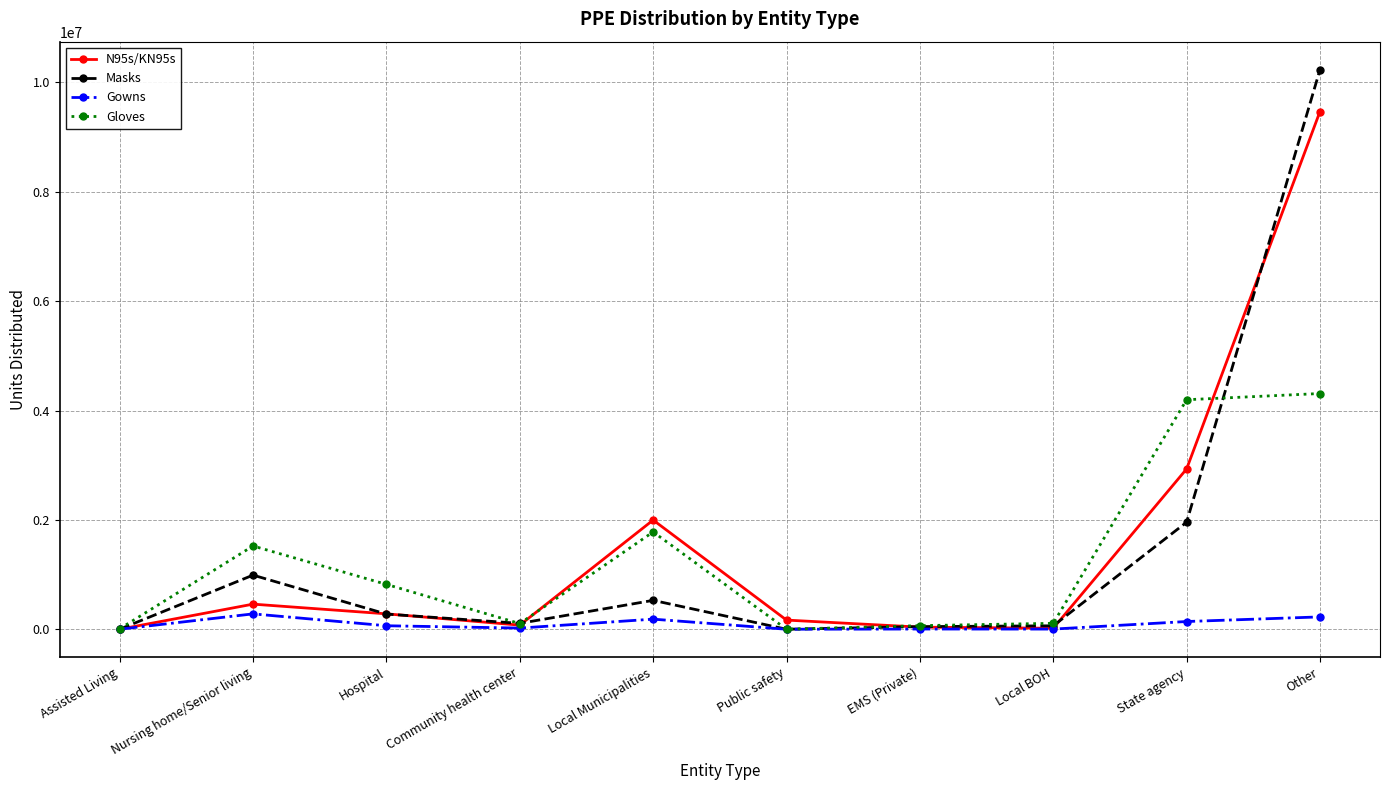

True or false: N95s/KN95s has a value of 9468727 at Other.

True